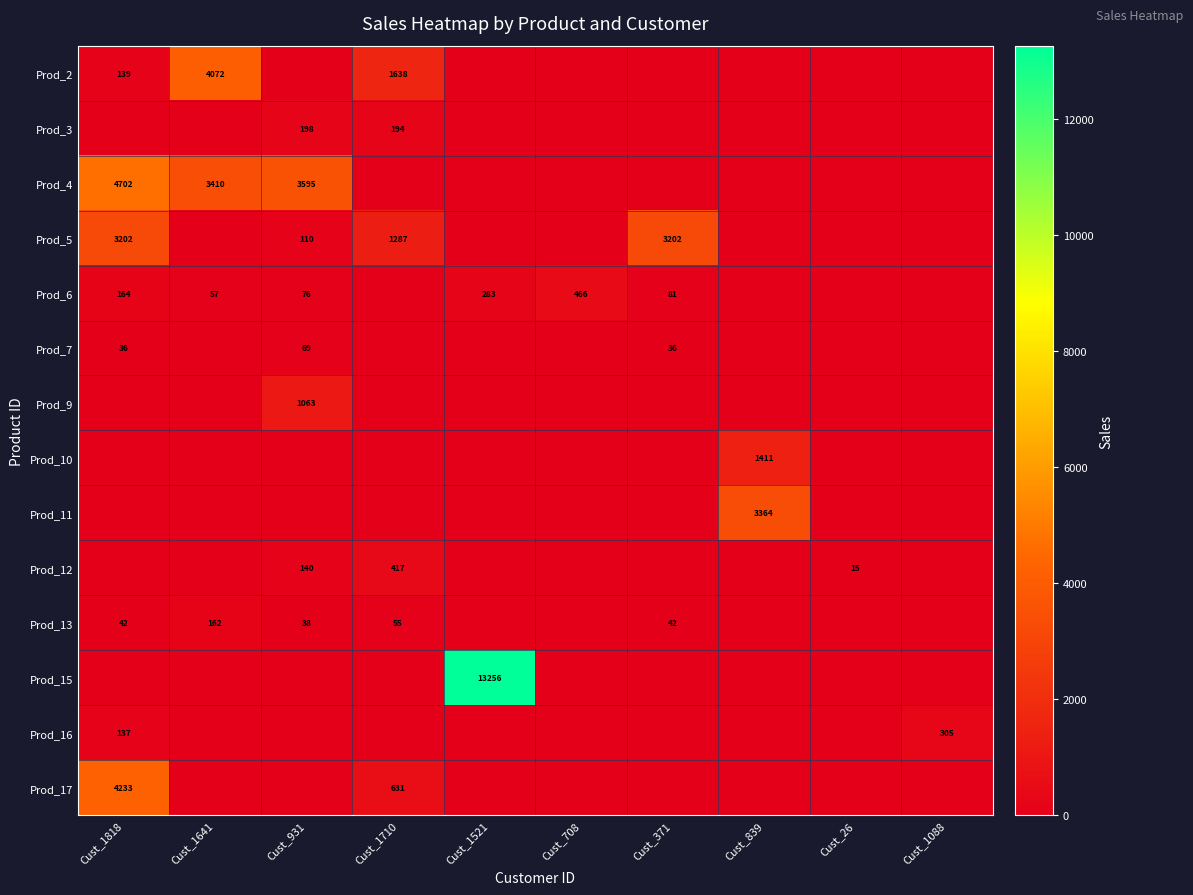

True or false: Prod_6 has a value of 466 at Cust_708.

True